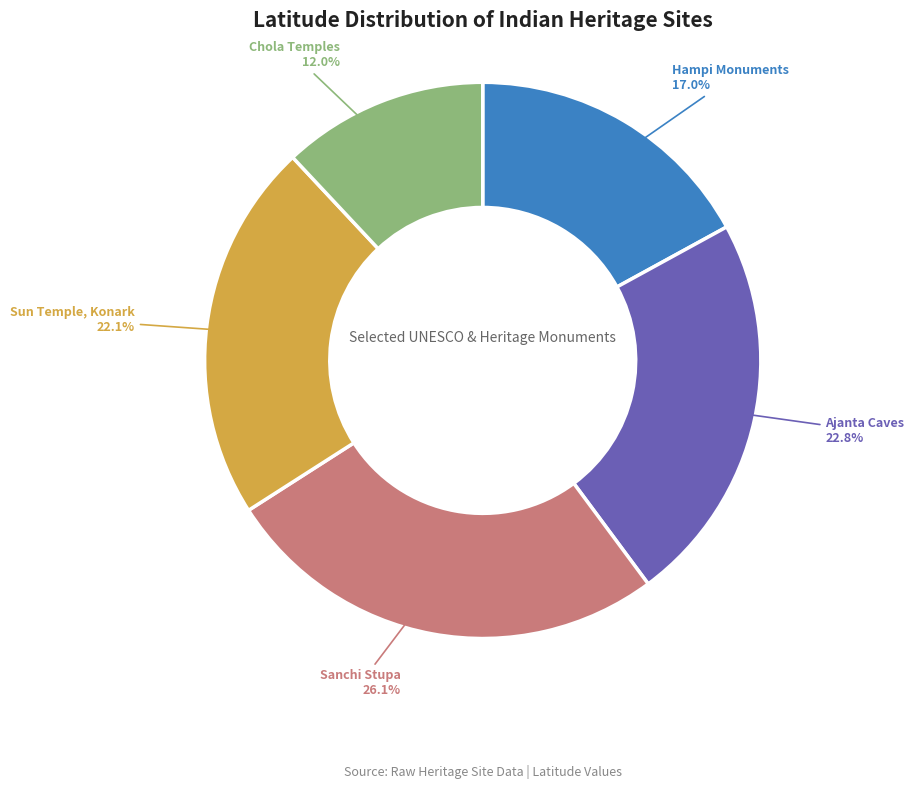

To the nearest percent, what is the difference between the largest and smallest slice percentages?

14%